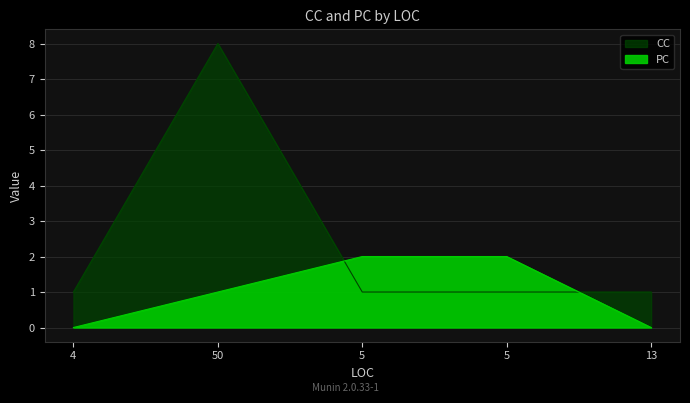

True or false: PC has more than 0 interior local peaks.

False